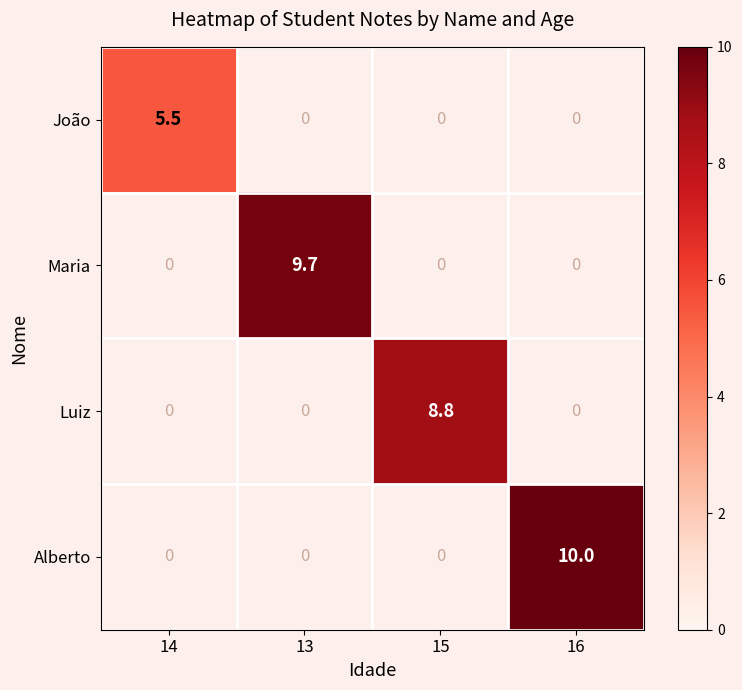

Is the value of Maria at 13 greater than the value of Alberto at 16?

No